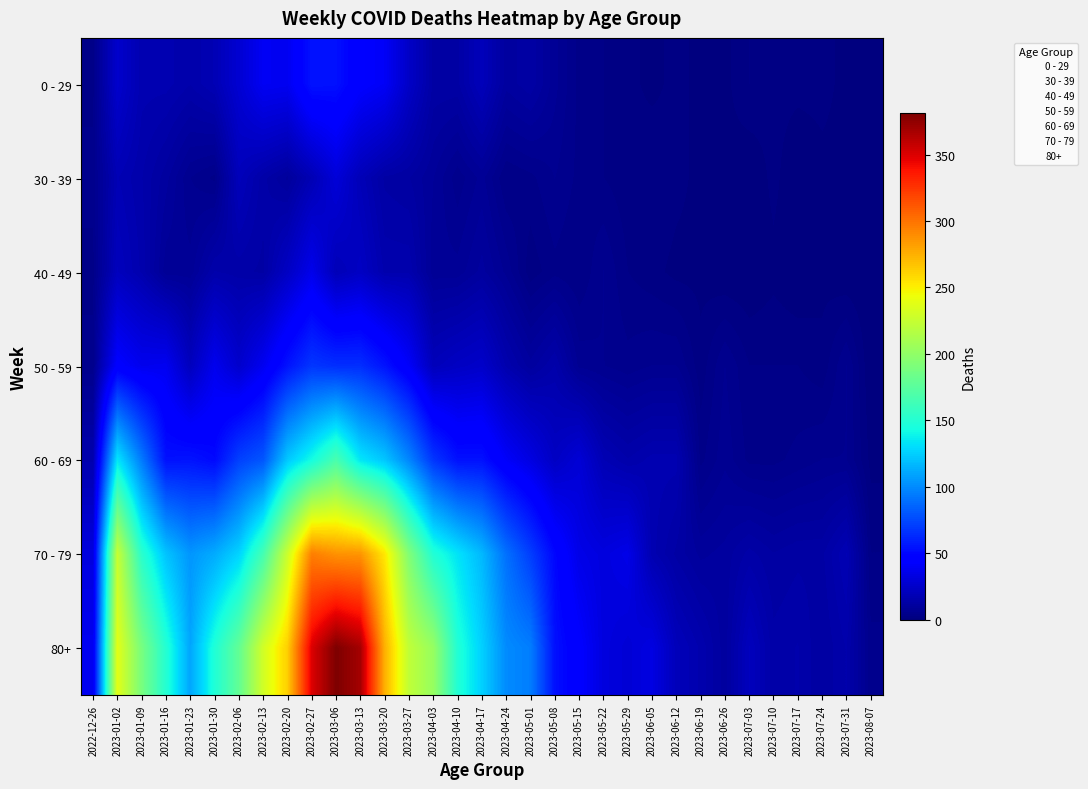

What is the spread (max minus min) of values at 2023-02-27?

350